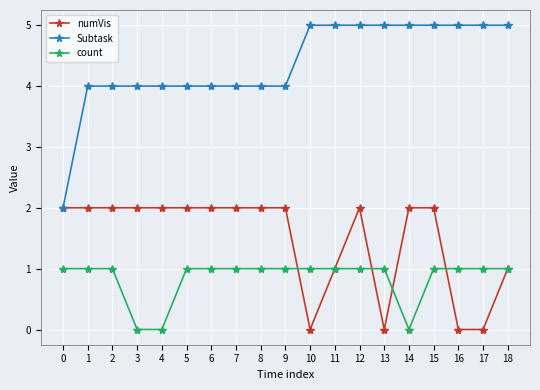

The value of Subtask at 0 is 3. True or false?

False